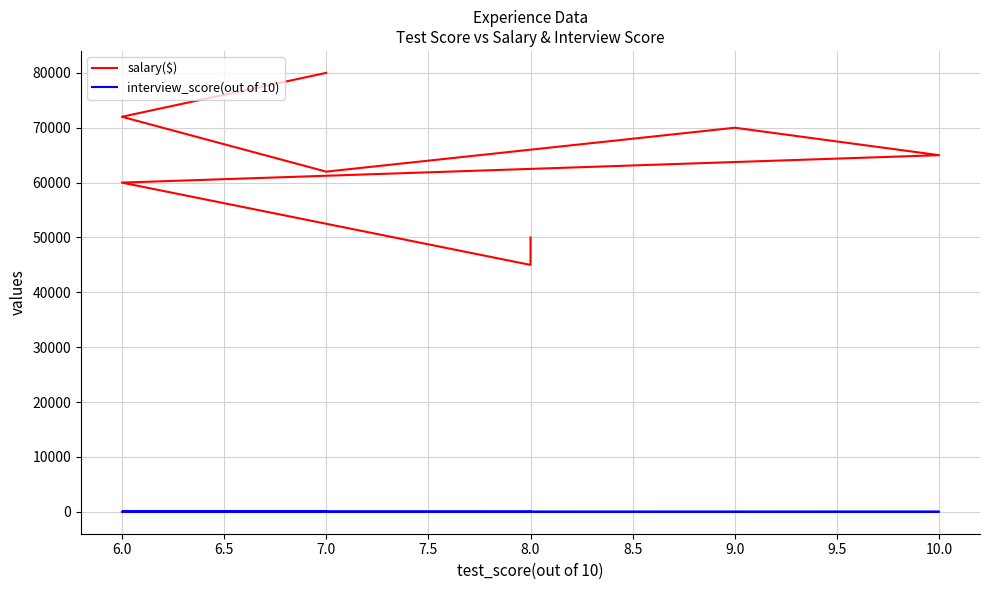

True or false: salary($) and interview_score(out of 10) intersect in this chart.

False